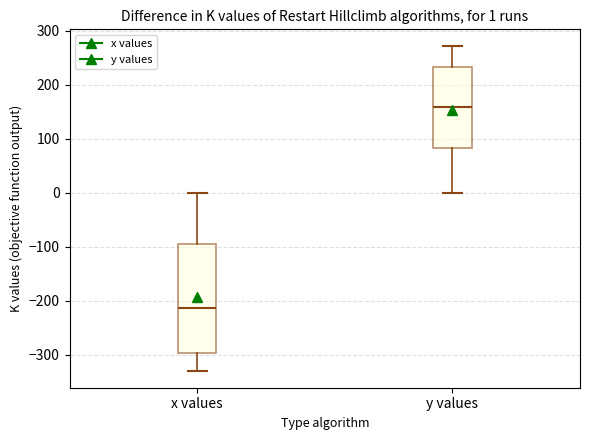

Which box has the lowest median line?

x values